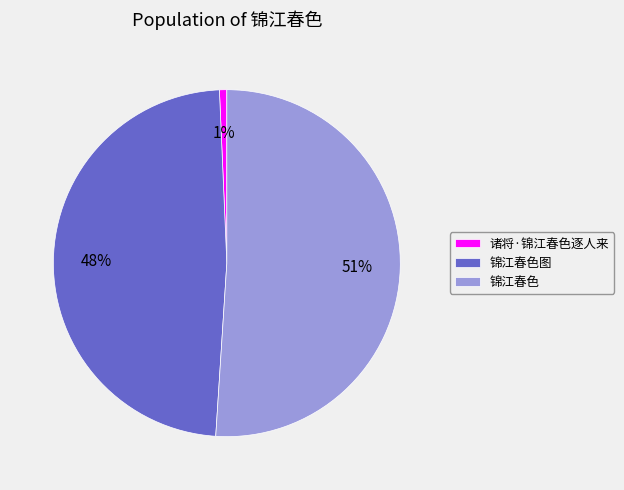

Which has a higher value, 诸将·锦江春色逐人来 or 锦江春色?

锦江春色